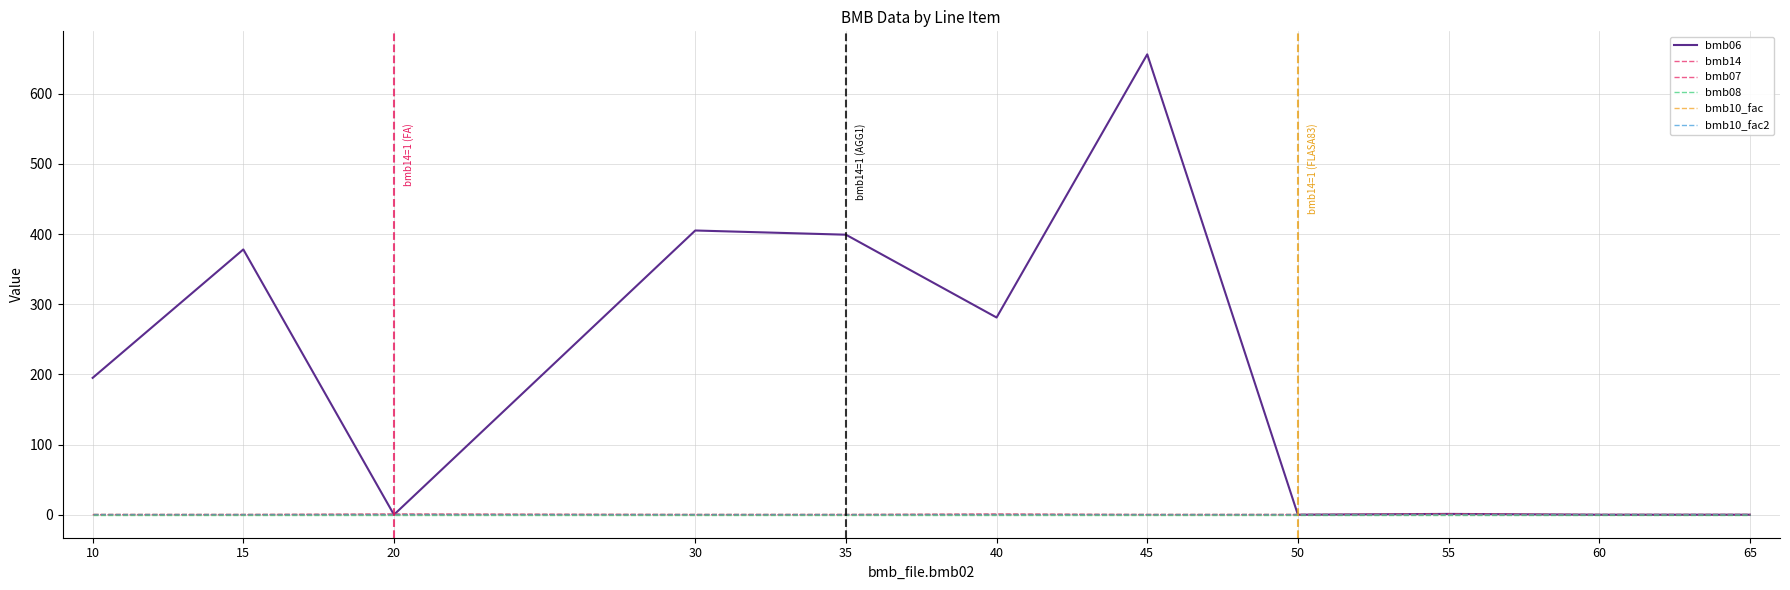

The value of bmb10_fac at 15 is 1.0. True or false?

True